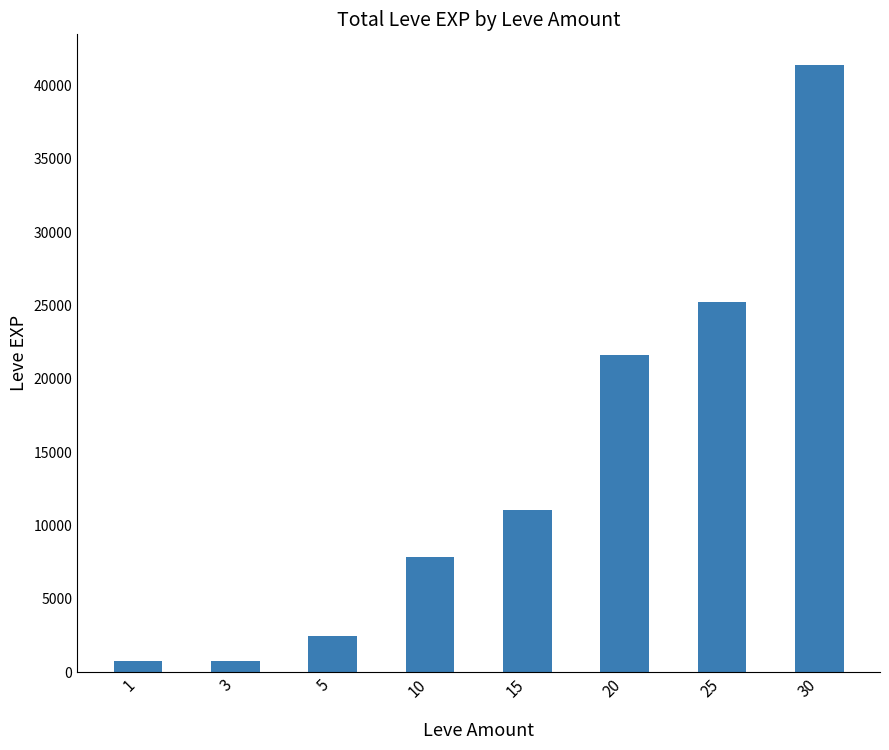

Is it true that the value at 10 is 4349?

False